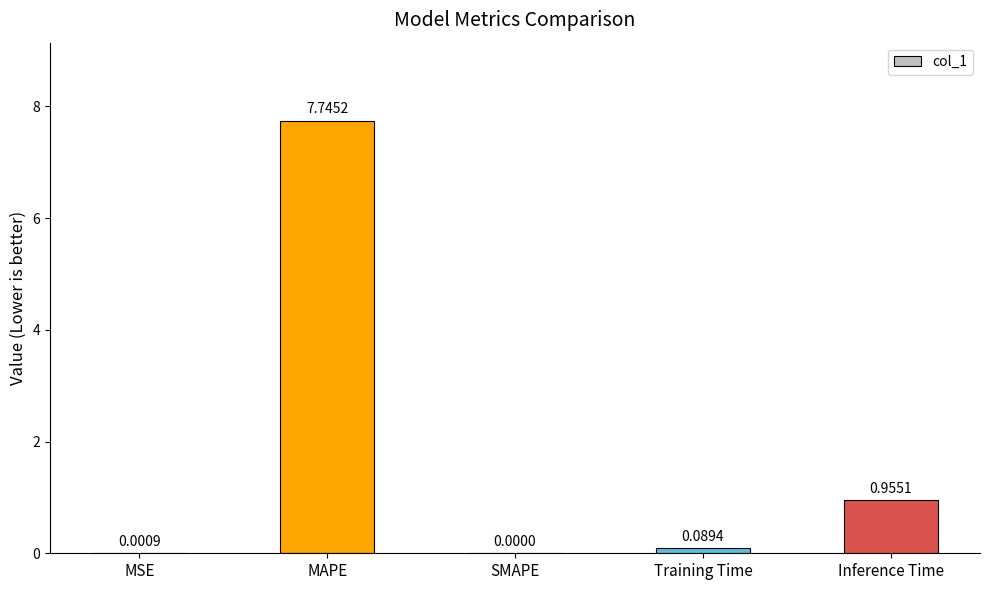

What is the sum of all values?

8.8